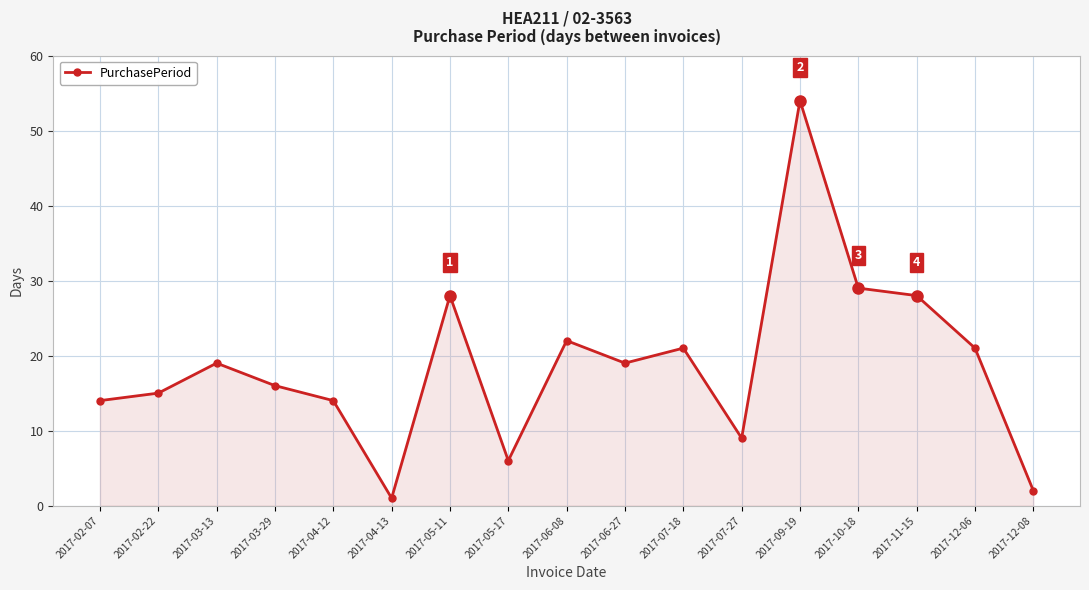

How many data points does each series have?

17